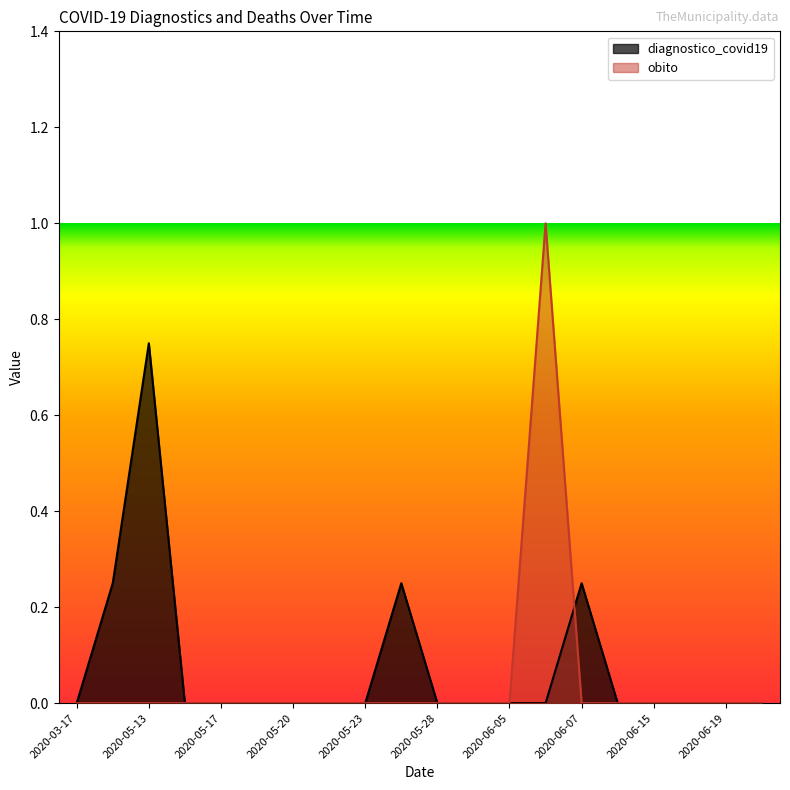

True or false: obito has more than 2 interior local peaks.

False